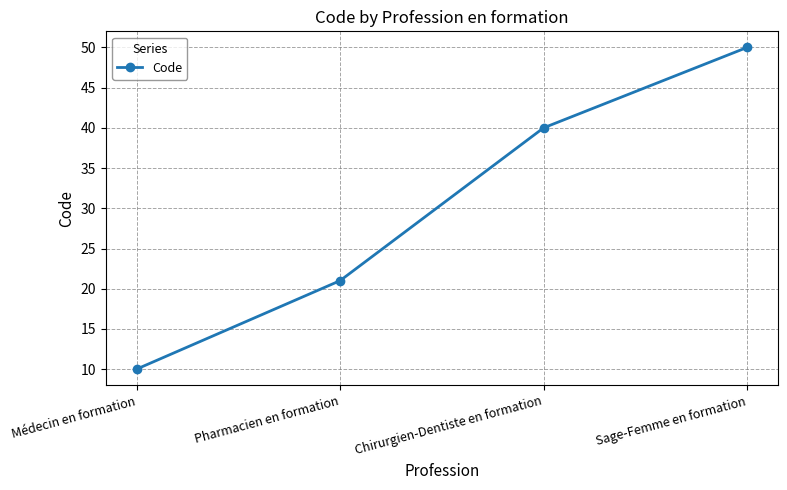

List the labels in order of value, largest first.

Sage-Femme en formation, Chirurgien-Dentiste en formation, Pharmacien en formation, Médecin en formation